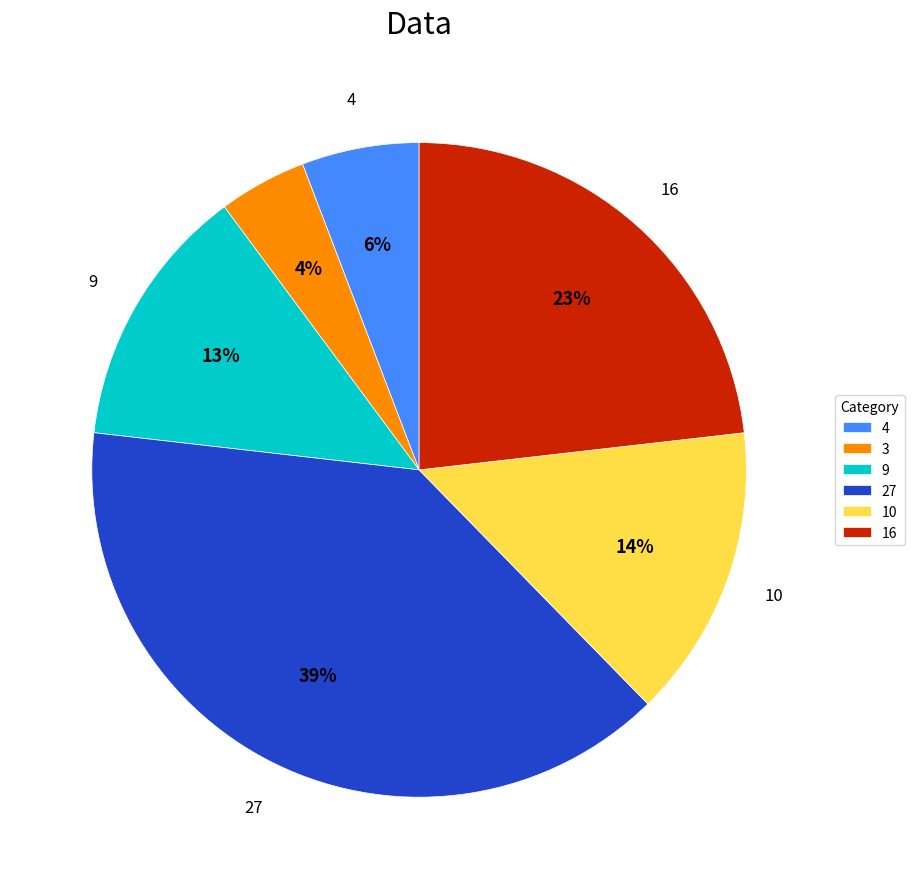

Do 9 and 4 together represent more than half of the pie?

No